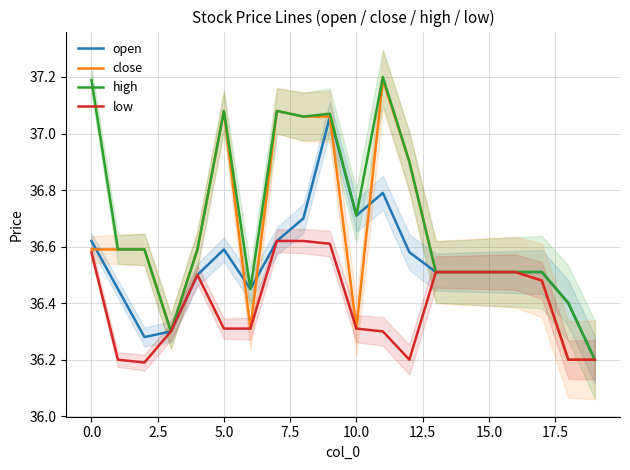

True or false: close has a value of 49.3 at 0.0.

False